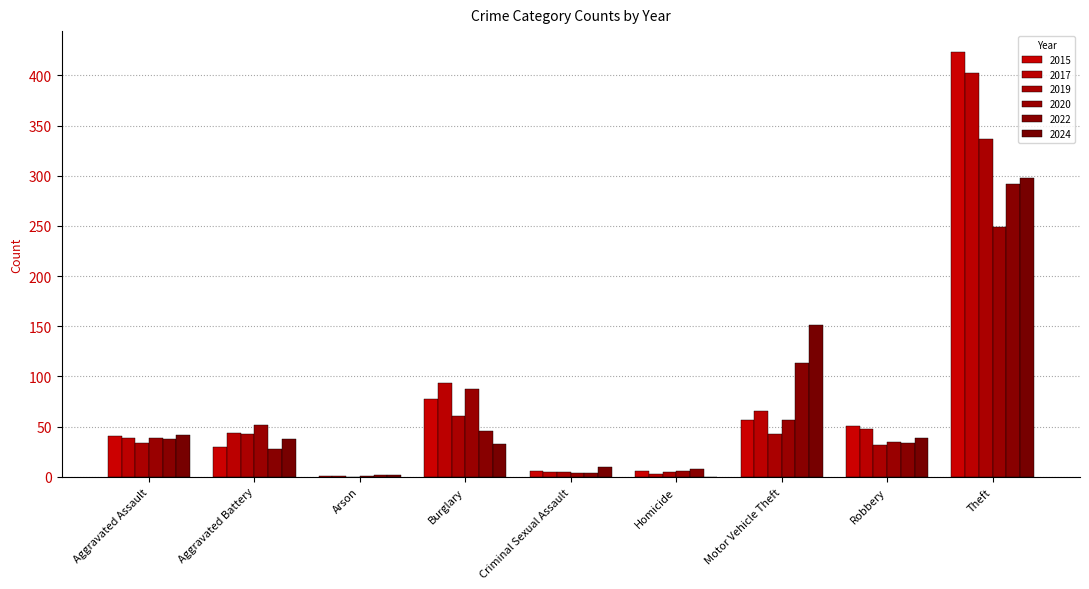

What is the sum of all 2022 values?

565